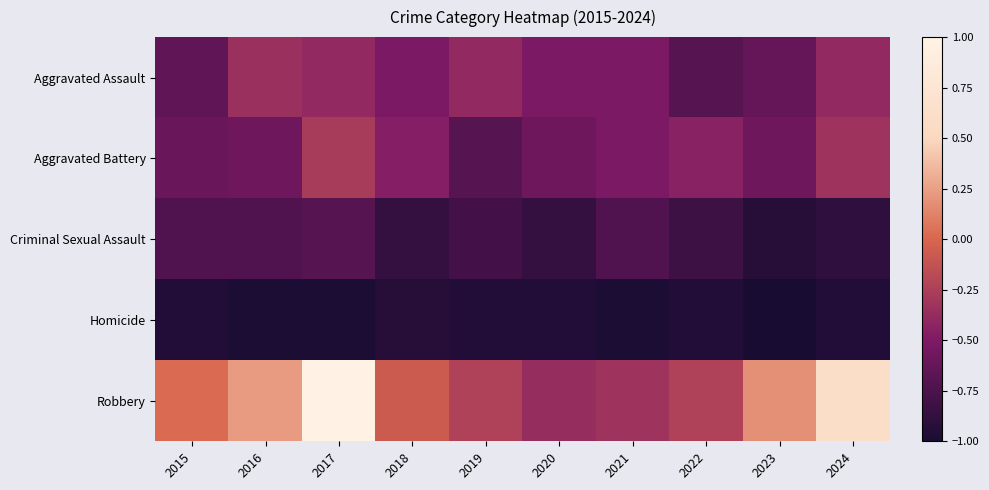

Rank the series at 2017 from lowest to highest value.

Homicide, Criminal Sexual Assault, Aggravated Assault, Aggravated Battery, Robbery